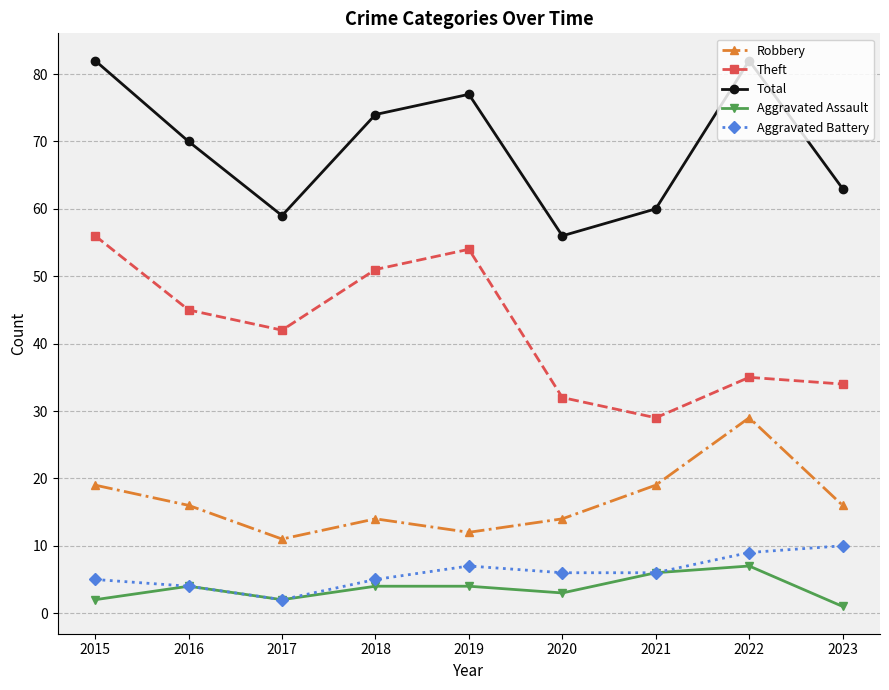

Reading left to right, what are all the values shown in this chart?

Robbery: 19	16	11	14	12	14	19	29	16
Theft: 56	45	42	51	54	32	29	35	34
Total: 82	70	59	74	77	56	60	82	63
Aggravated Assault: 2	4	2	4	4	3	6	7	1
Aggravated Battery: 5	4	2	5	7	6	6	9	10